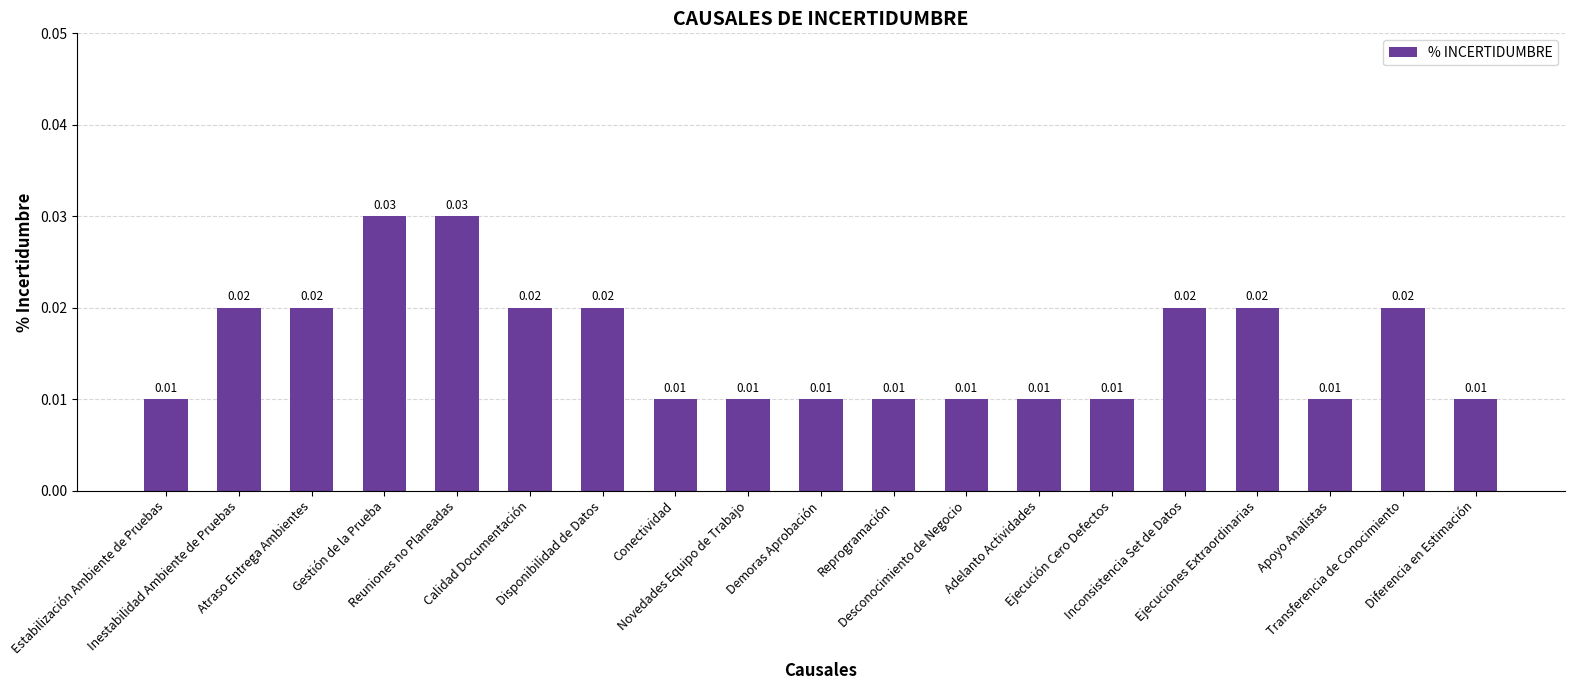

What is the sum of all values?

0.3